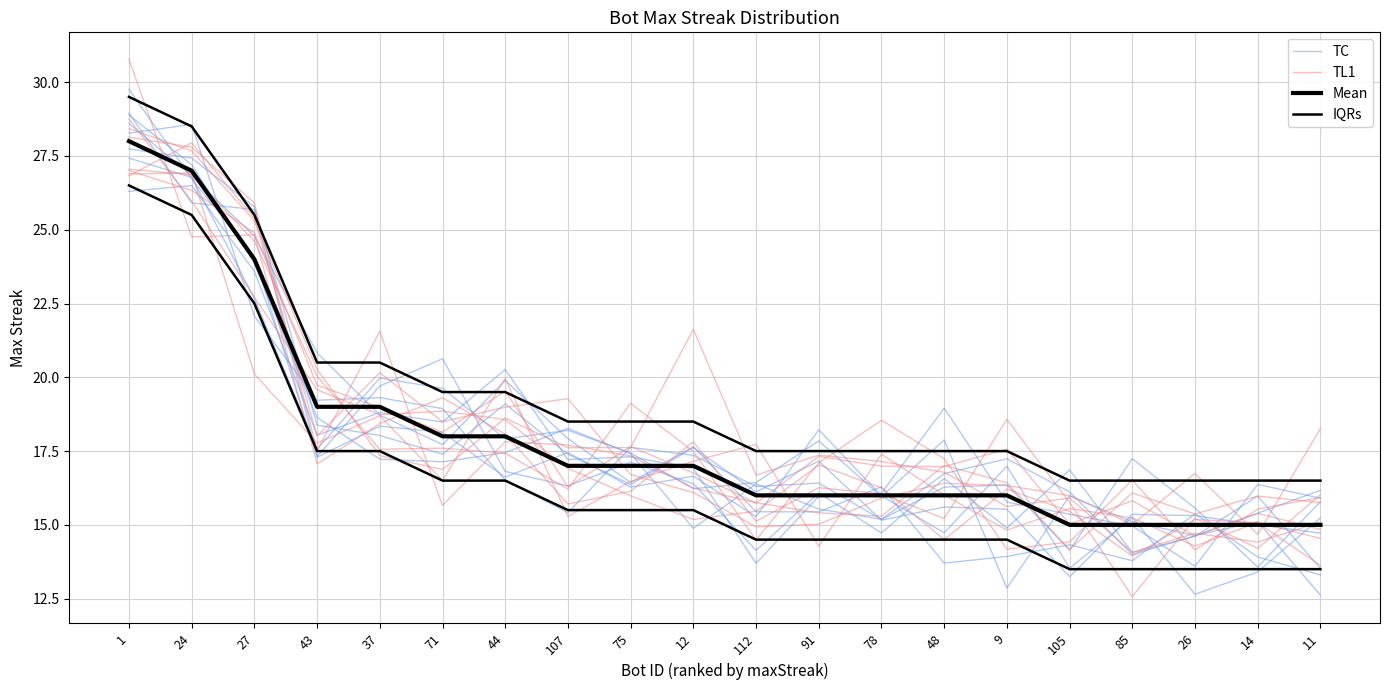

True or false: Mean has a value of 18.0 at 71.

True